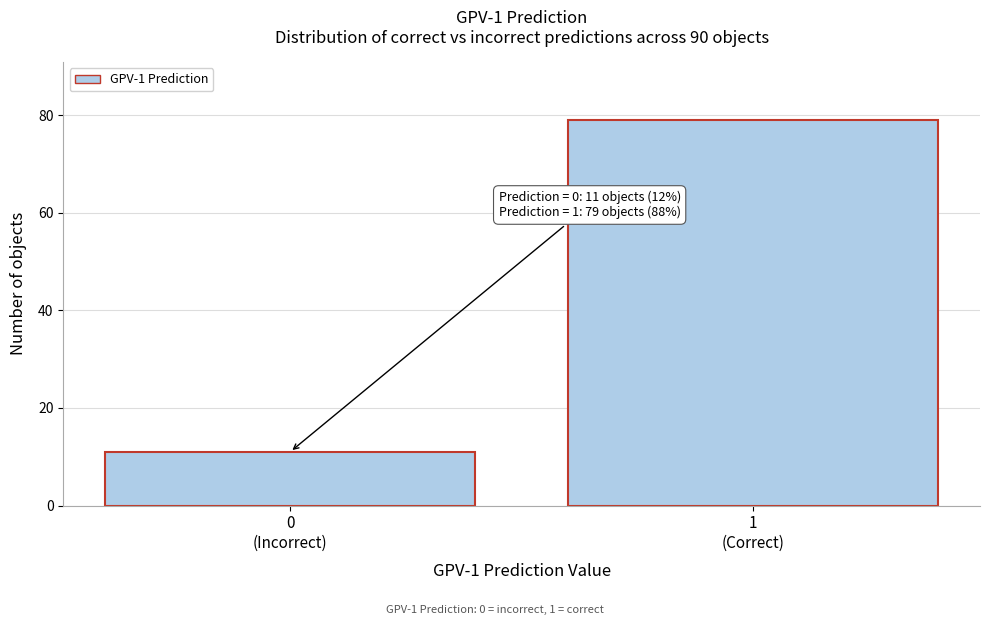

Reading left to right, transcribe all the data shown in this chart.

11	79